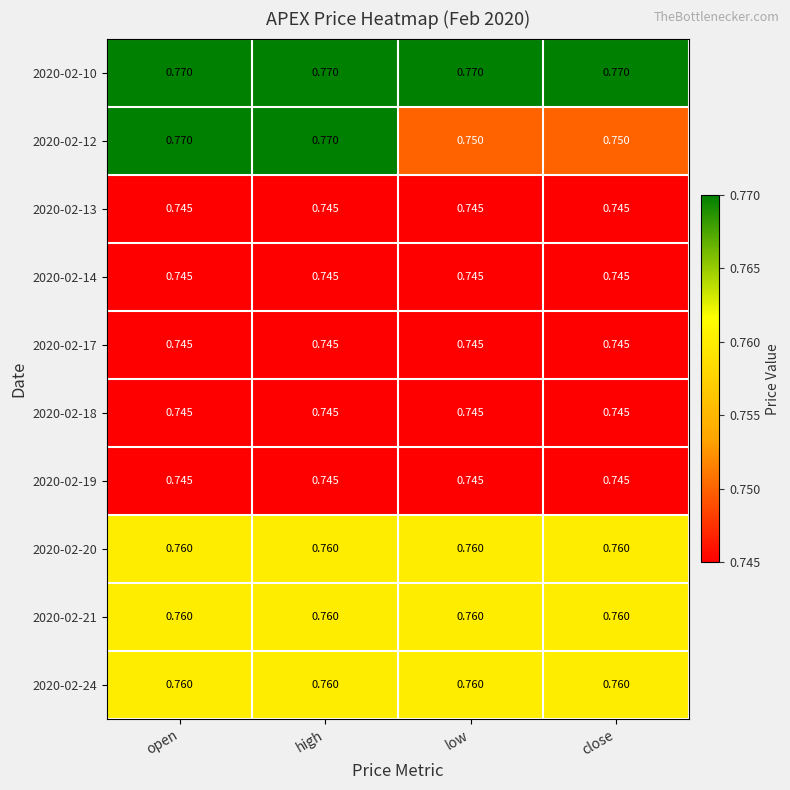

Is the value of 2020-02-24 at low greater than the value of 2020-02-18 at open?

Yes